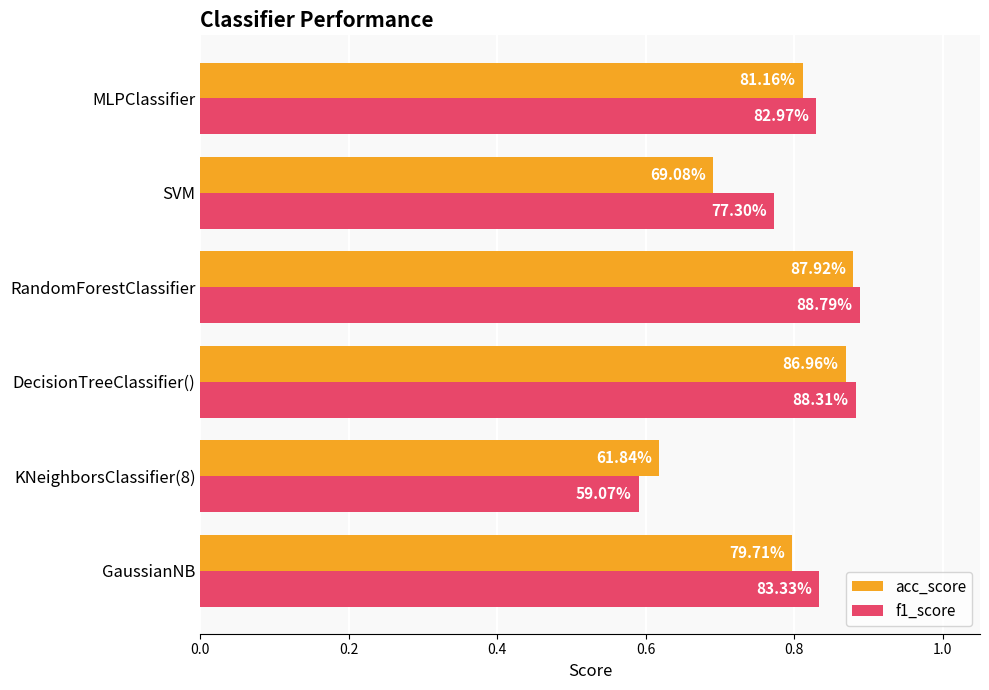

What is the difference between the maximum and minimum values in the f1_score series?

0.3